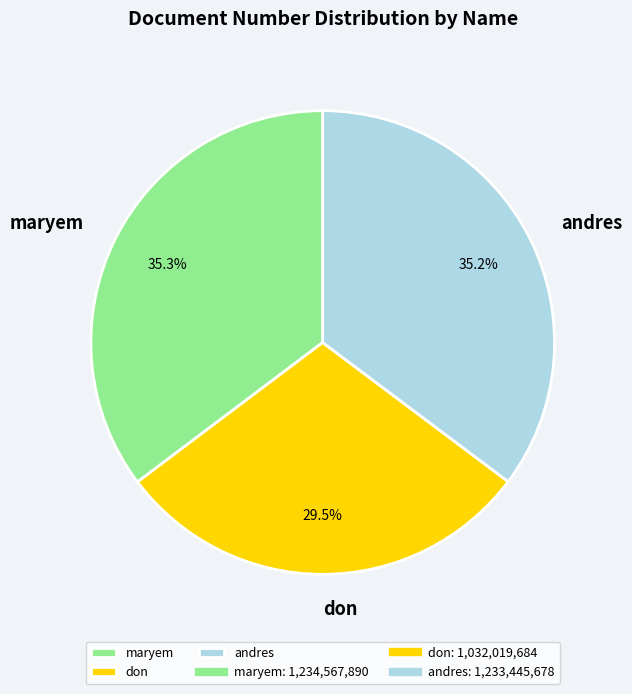

Which slice is the smallest?

don